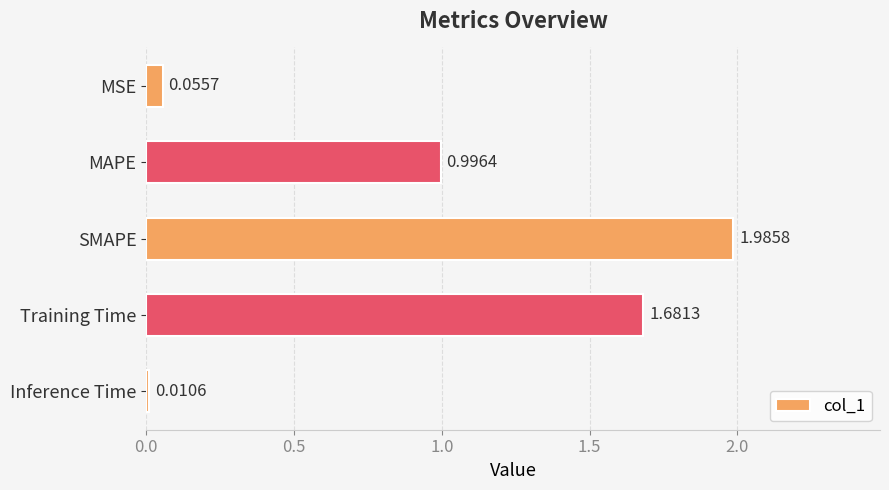

Count the number of categories in the chart.

5